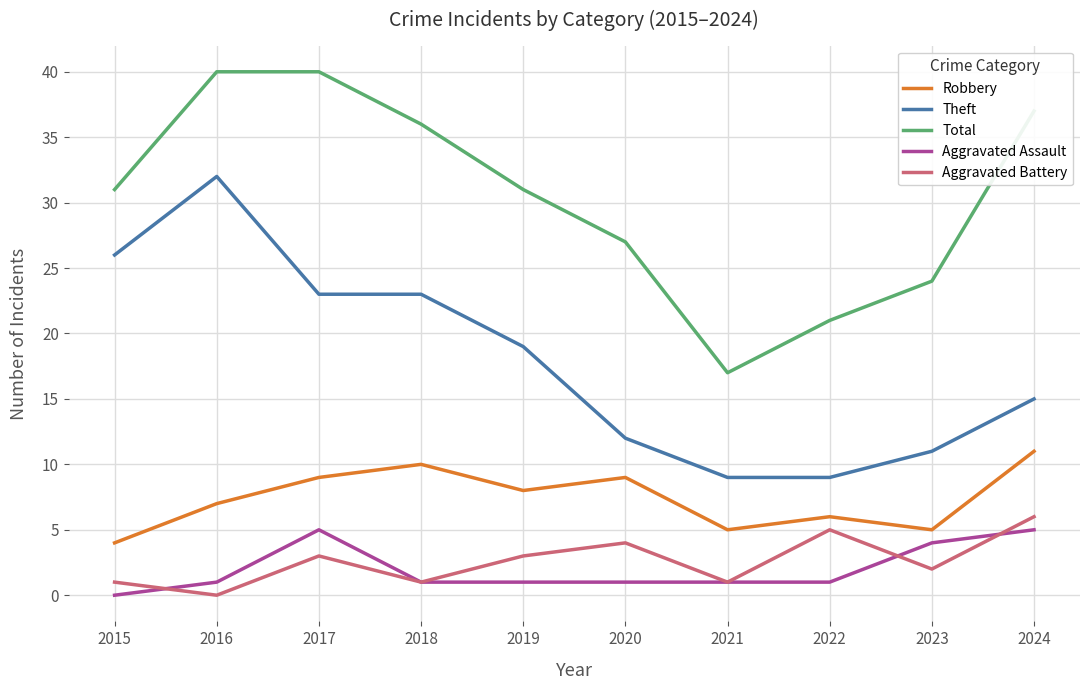

Does the chart display data point markers on the line(s)?

No